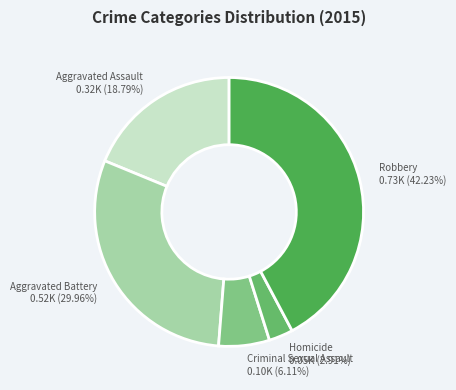

True or false: Criminal Sexual Assault accounts for 6% of the total.

True